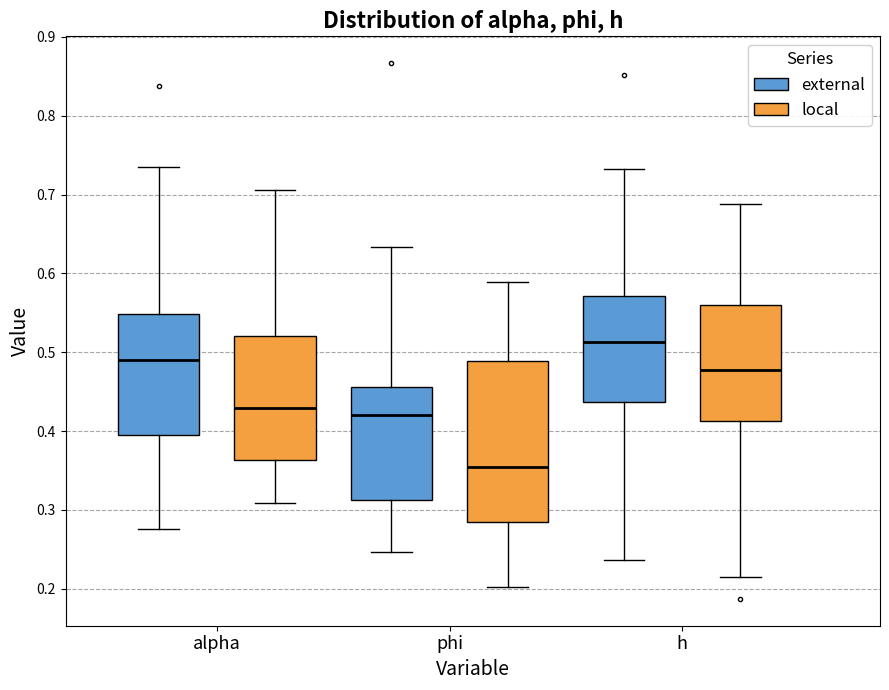

Comparing the boxes themselves (not the whiskers), which one is the tallest?

phi (local)